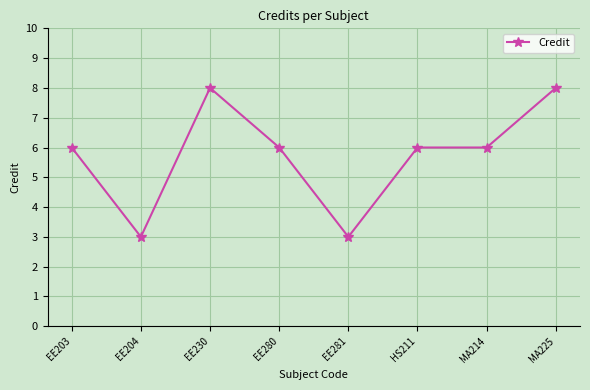

Which has a higher value, MA225 or HS211?

MA225